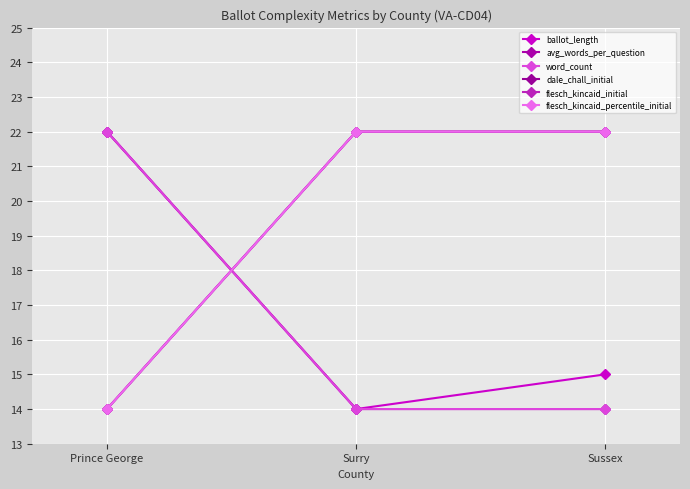

Is this an area chart (filled region under the line)?

No